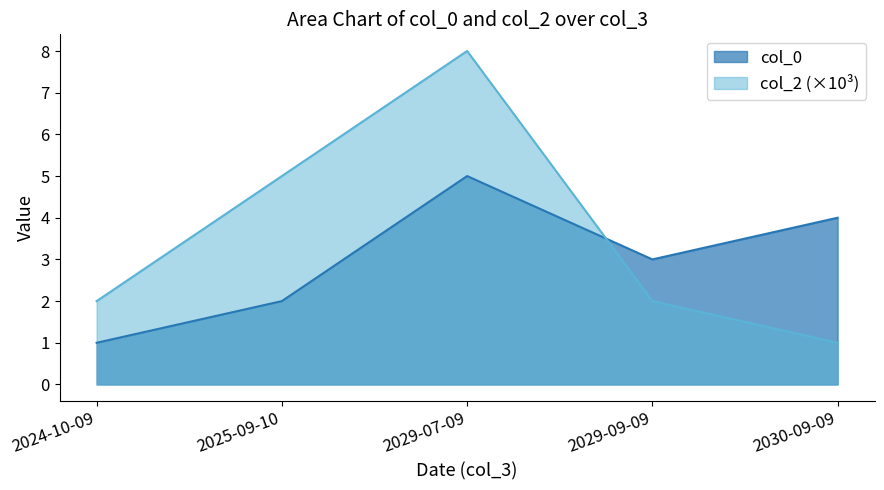

Rank the categories by col_2 value from lowest to highest.

2030-09-09, 2024-10-09, 2029-09-09, 2025-09-10, 2029-07-09